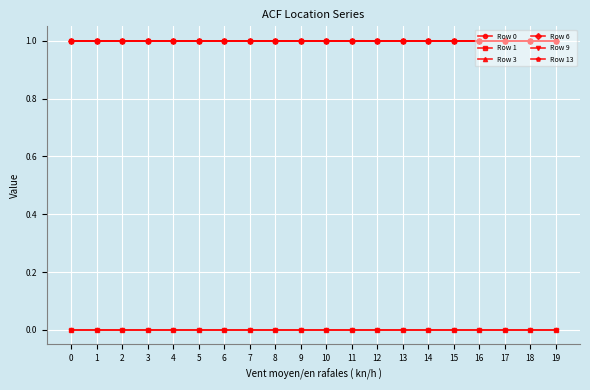

The value of Row 6 at 19 is 1. True or false?

True